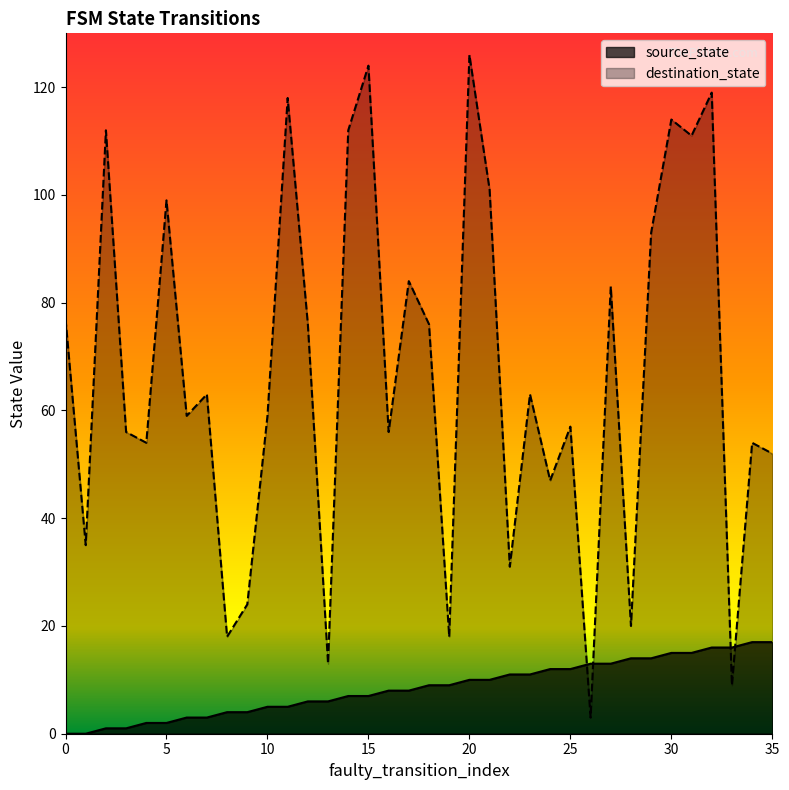

What is the sum of all source_state values?

306